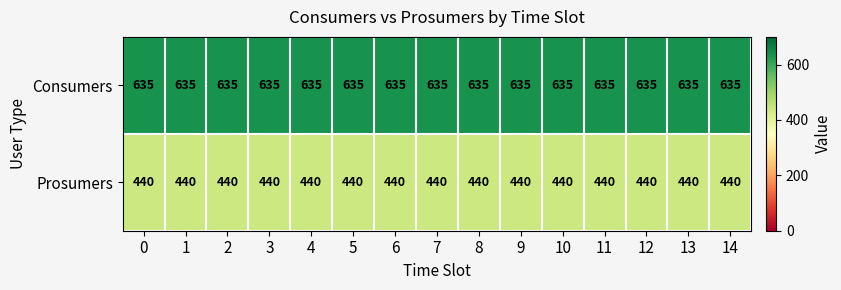

What is the difference between the highest and lowest values at 3?

195